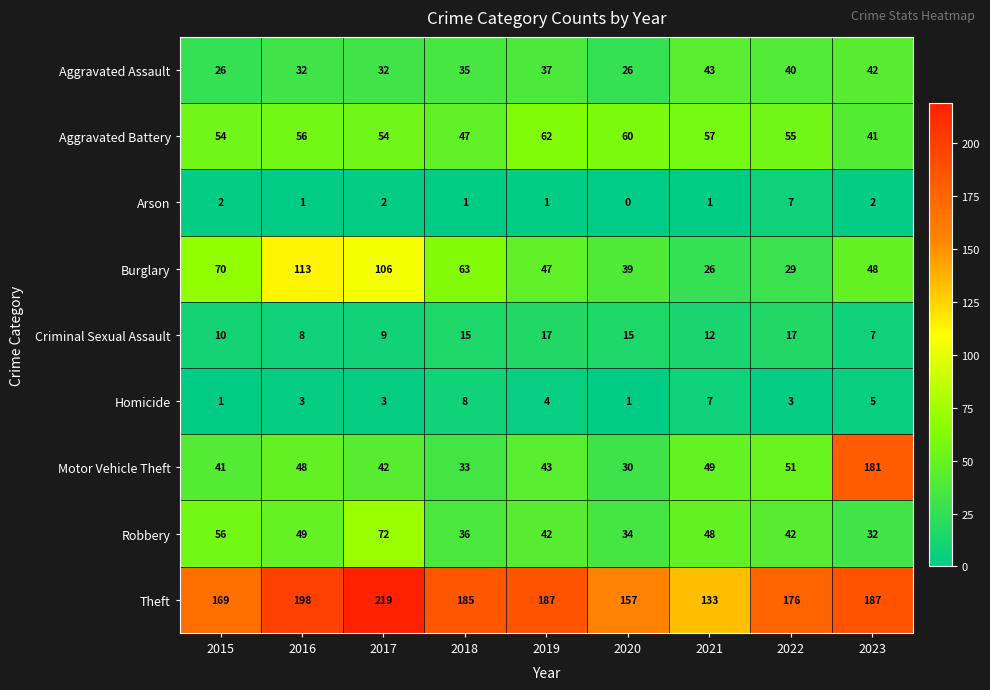

What is the difference between the Robbery values at 2019 and 2020?

8